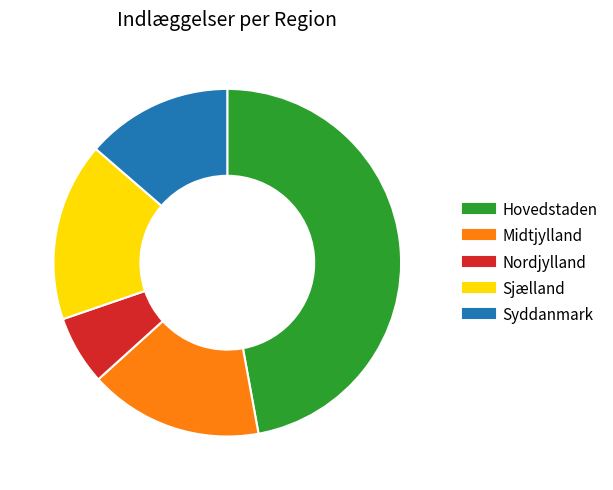

Does any single category account for the majority?

No